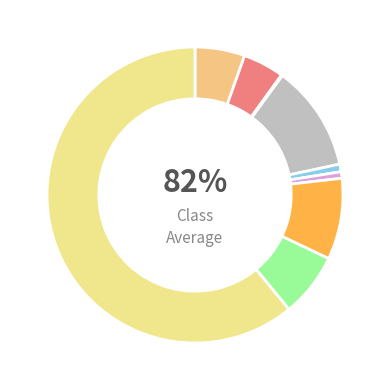

To the nearest percent, what percentage of the pie is Burglary?

12%